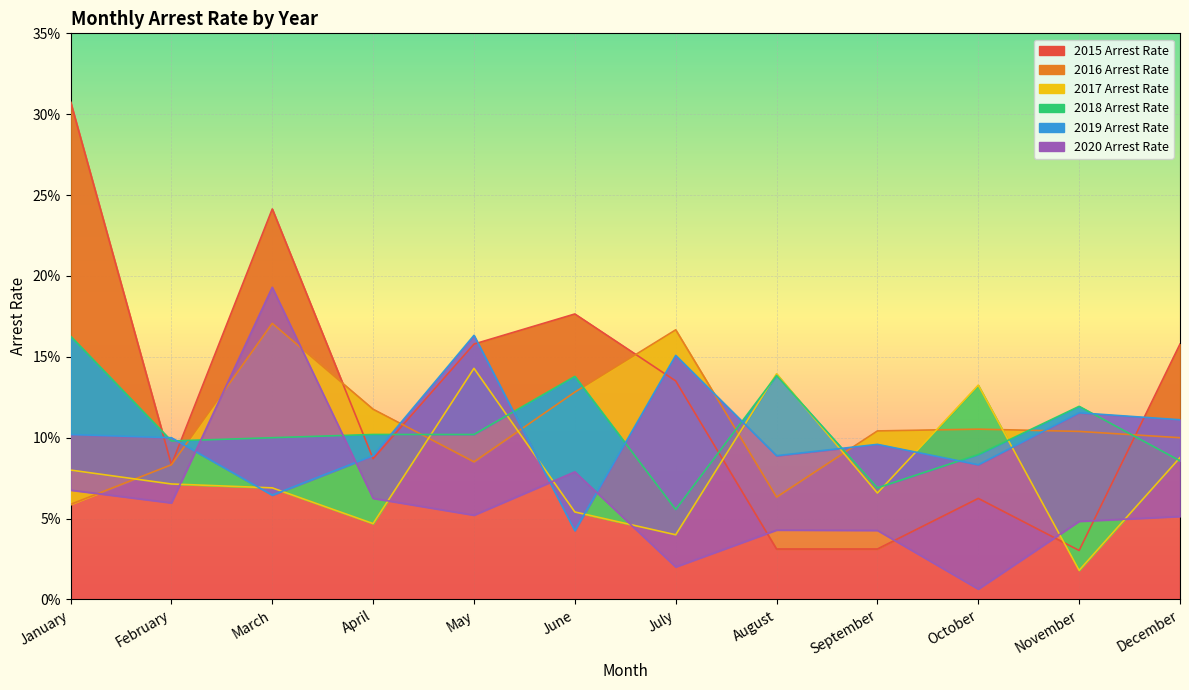

Reading left to right, extract all data points from this chart.

2015 Arrest Rate: 0.3	0.1	0.2	0.1	0.2	0.2	0.1	0.0	0.0	0.1	0.0	0.2
2016 Arrest Rate: 0.1	0.1	0.2	0.1	0.1	0.1	0.2	0.1	0.1	0.1	0.1	0.1
2017 Arrest Rate: 0.1	0.1	0.1	0.0	0.1	0.1	0.0	0.1	0.1	0.1	0.0	0.1
2018 Arrest Rate: 0.2	0.1	0.1	0.1	0.1	0.1	0.1	0.1	0.1	0.1	0.1	0.1
2019 Arrest Rate: 0.1	0.1	0.1	0.1	0.2	0.0	0.2	0.1	0.1	0.1	0.1	0.1
2020 Arrest Rate: 0.1	0.1	0.2	0.1	0.1	0.1	0.0	0.0	0.0	0.0	0.0	0.1